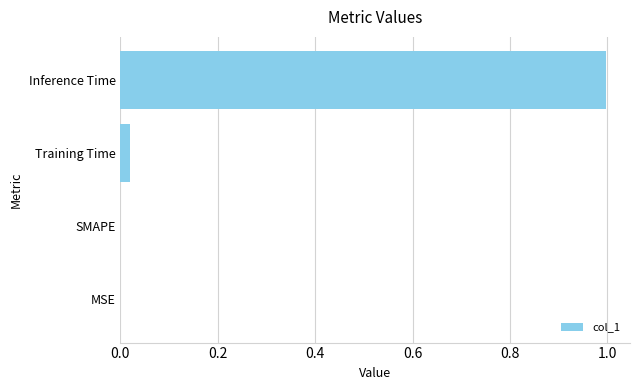

Which category has the highest value across all series?

Inference Time